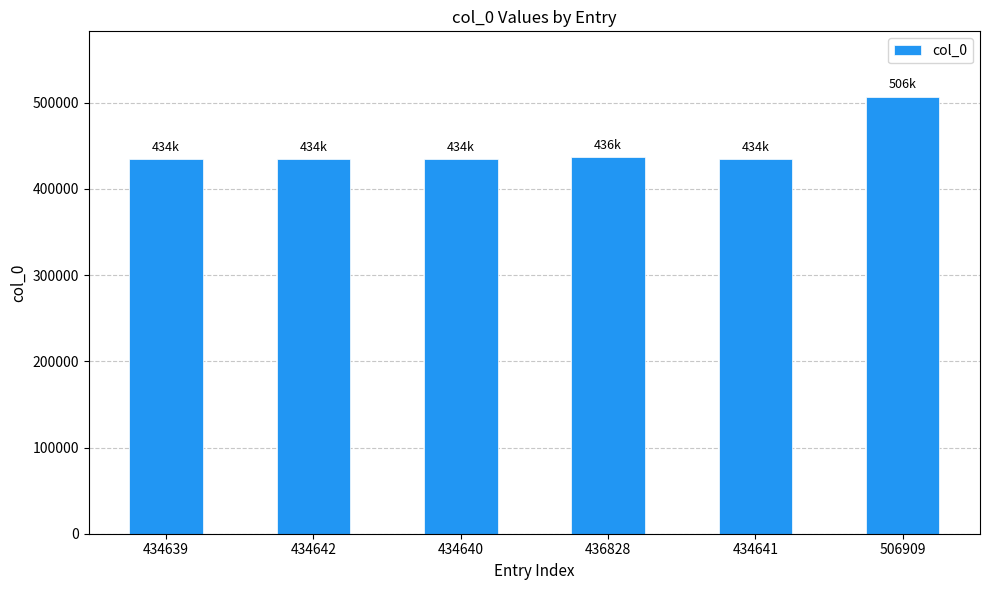

The chart shows a value of 779542 at 434641. True or false?

False